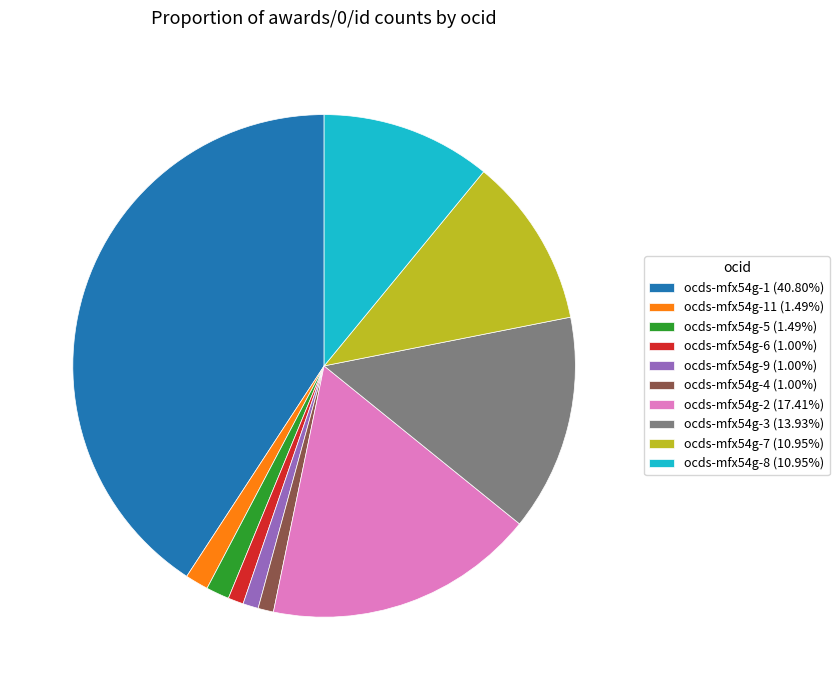

Is ocds-mfx54g-9 (1.00%) the majority of the pie?

No